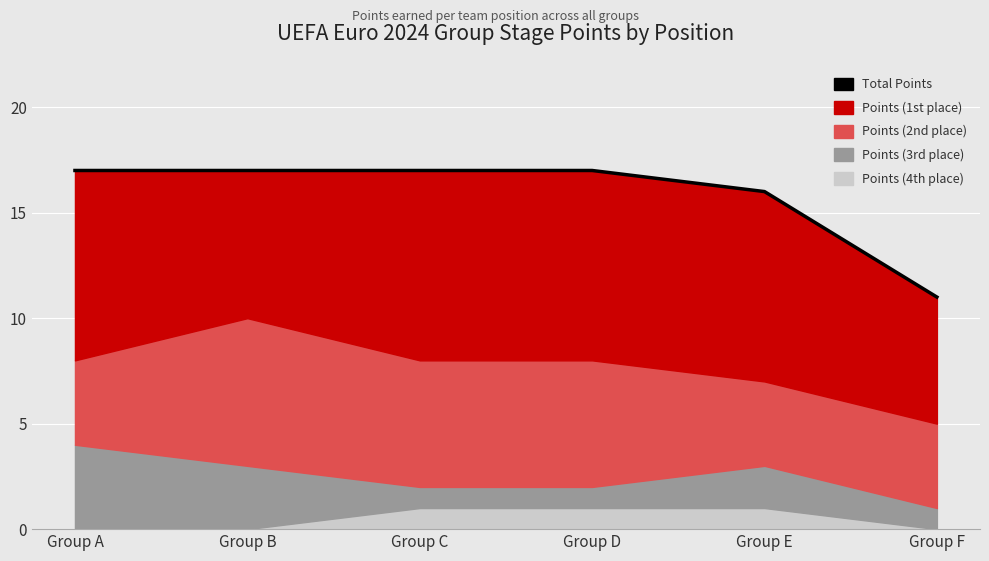

True or false: the data shows 16 at Group E.

True